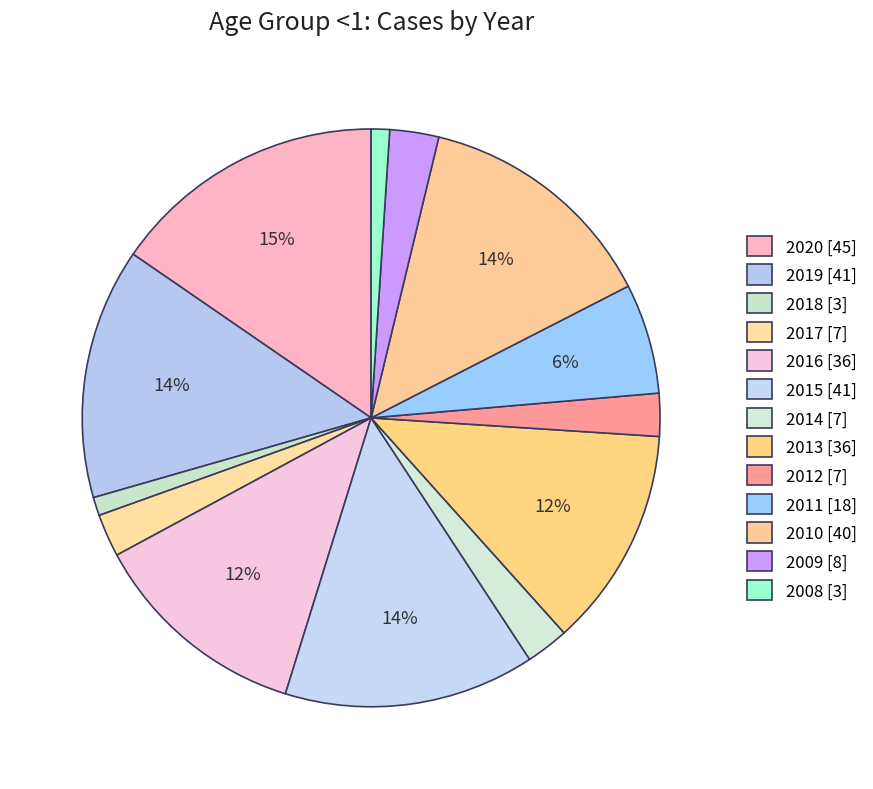

Count the number of slices in the pie.

13